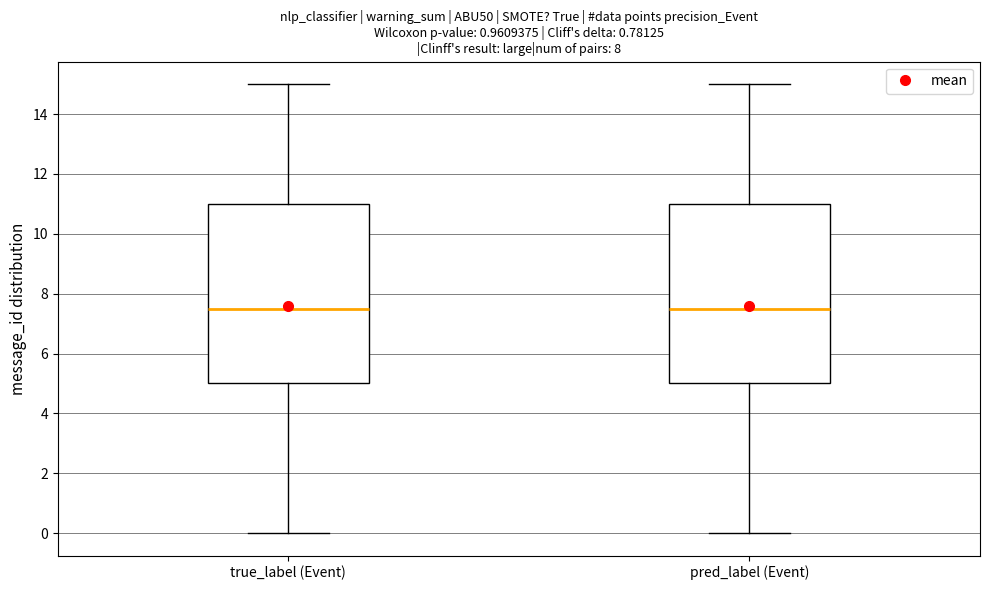

Where is the lower edge of the box for pred_label (Event) on the y-axis? The values are not printed on the chart, so give them approximately, as read against the axis.

5.0